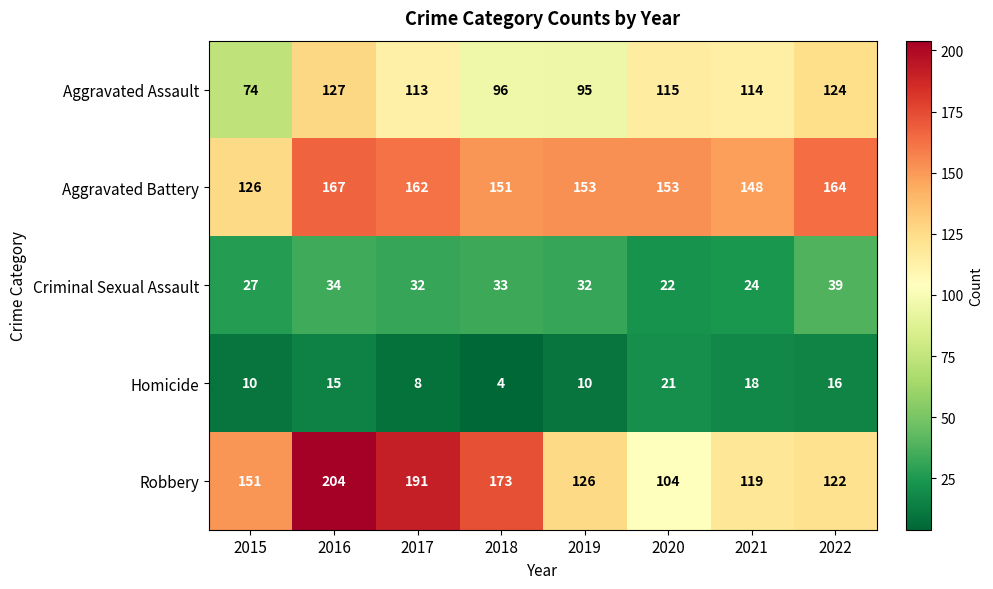

Which series has the widest spread of values?

Robbery